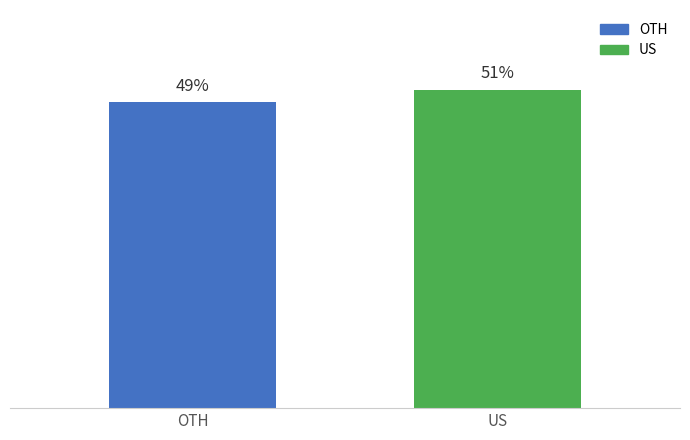

Which label corresponds to the smallest value in the chart?

OTH